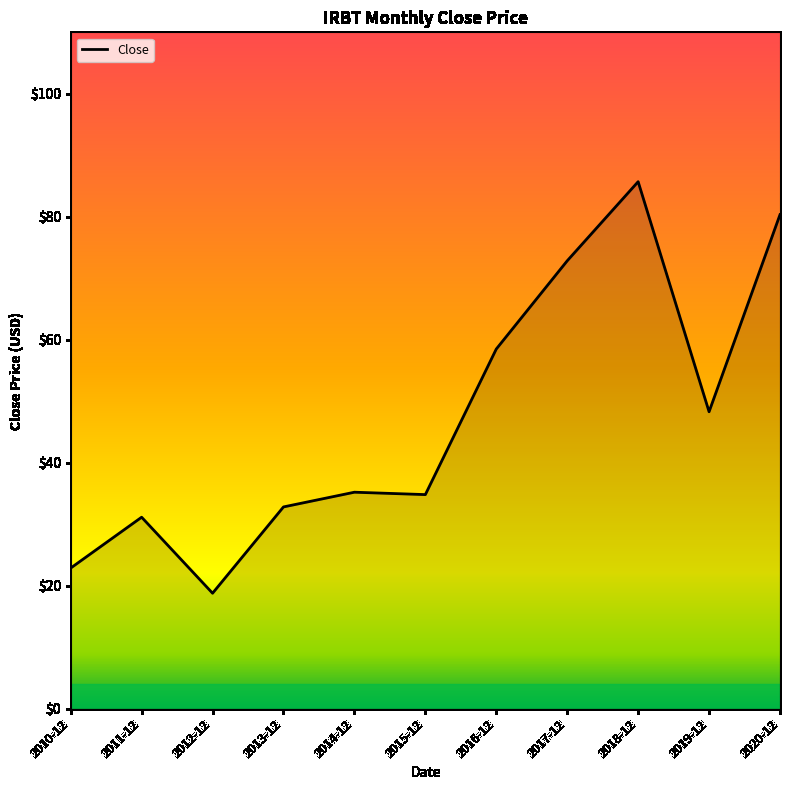

What position from the left is 2012-12?

3